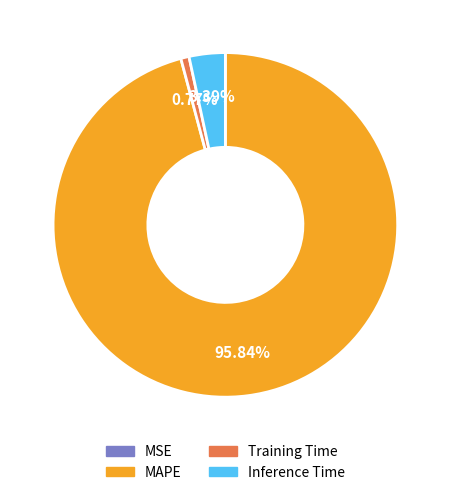

Does any single category account for the majority?

Yes